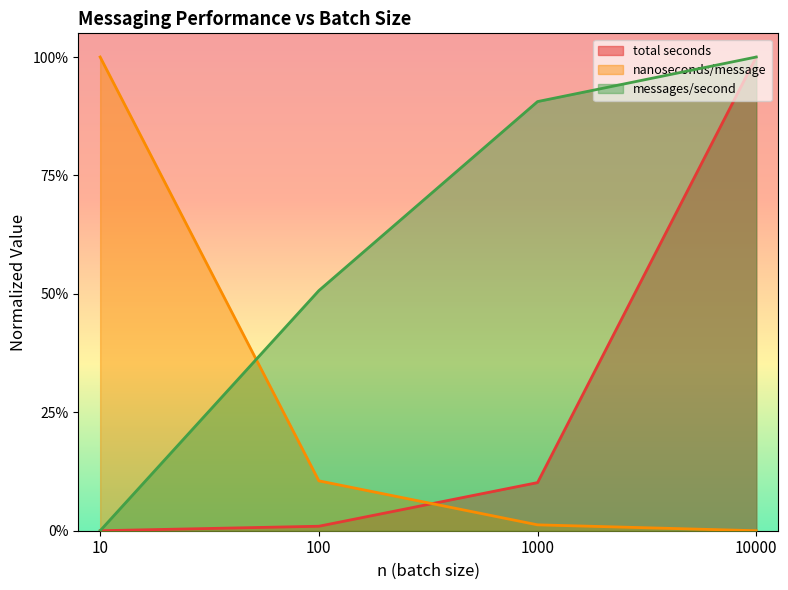

What is the difference between the highest and lowest values at 100?

0.5